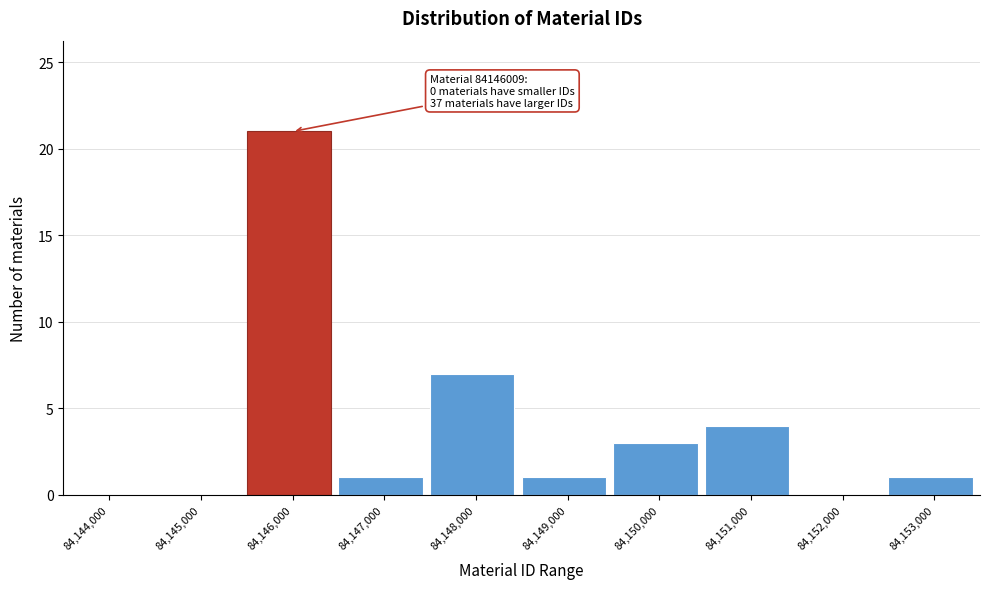

Reading left to right, transcribe all the data shown in this chart.

84,144,000=0	84,145,000=0	84,146,000=21	84,147,000=1	84,148,000=7	84,149,000=1	84,150,000=3	84,151,000=4	84,152,000=0	84,153,000=1